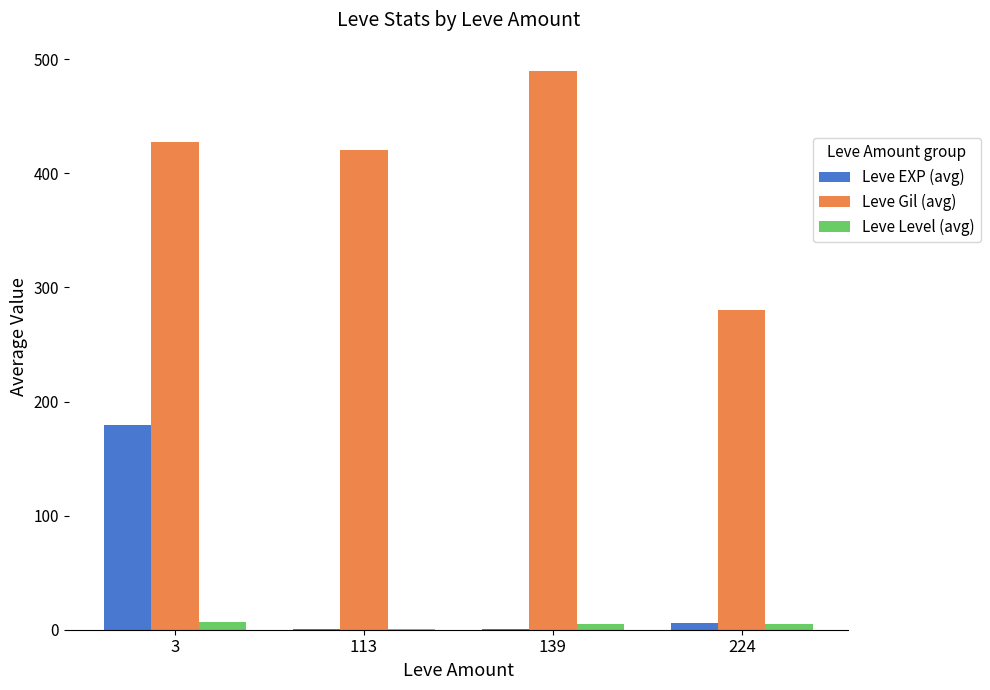

Which series has the largest total across all categories?

Leve Gil (avg)